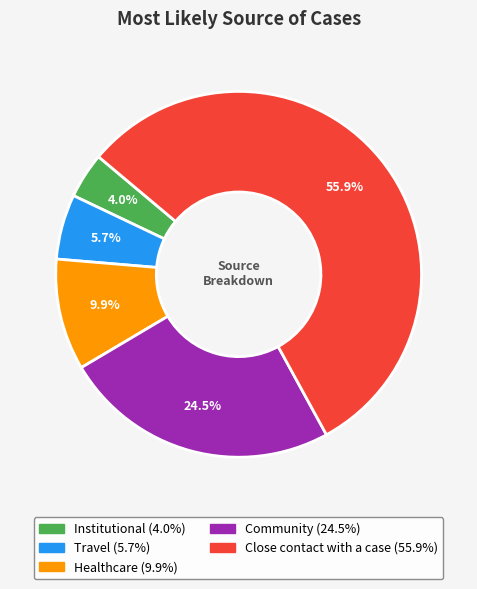

How many segments does this pie chart have?

5